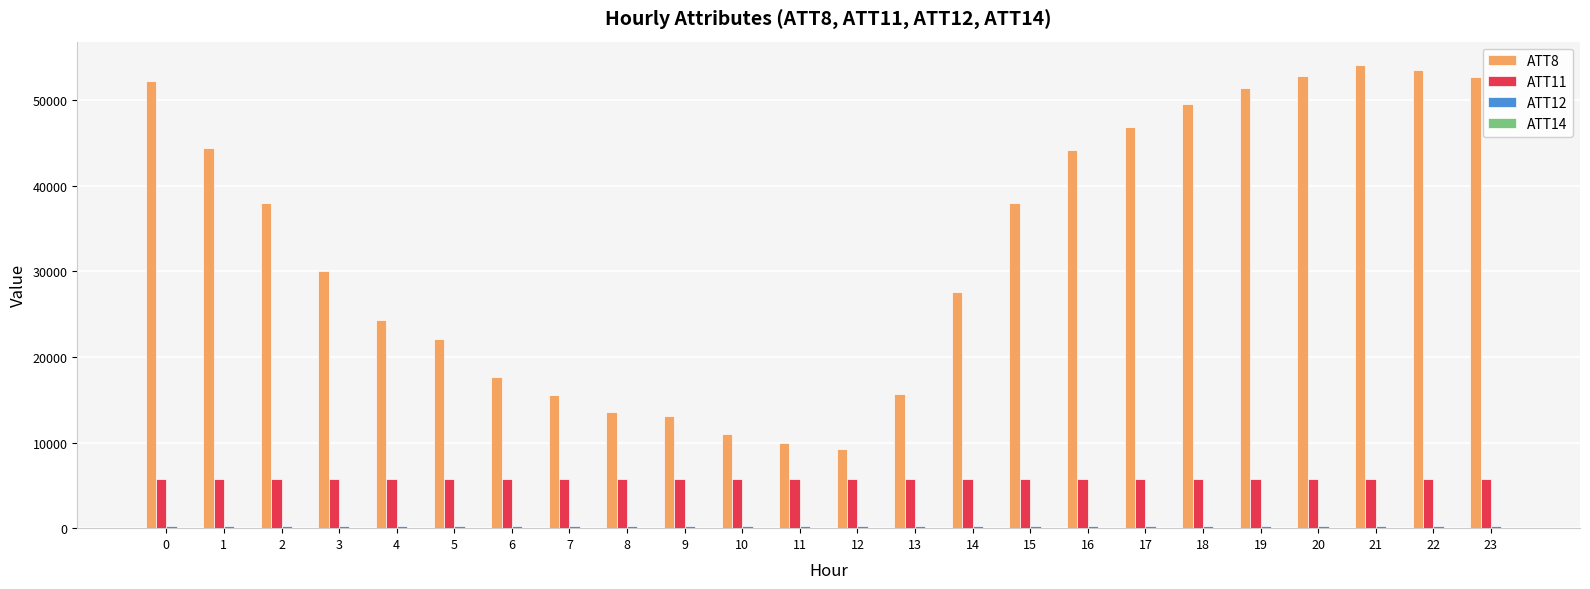

What is the greatest value displayed?

54100.0